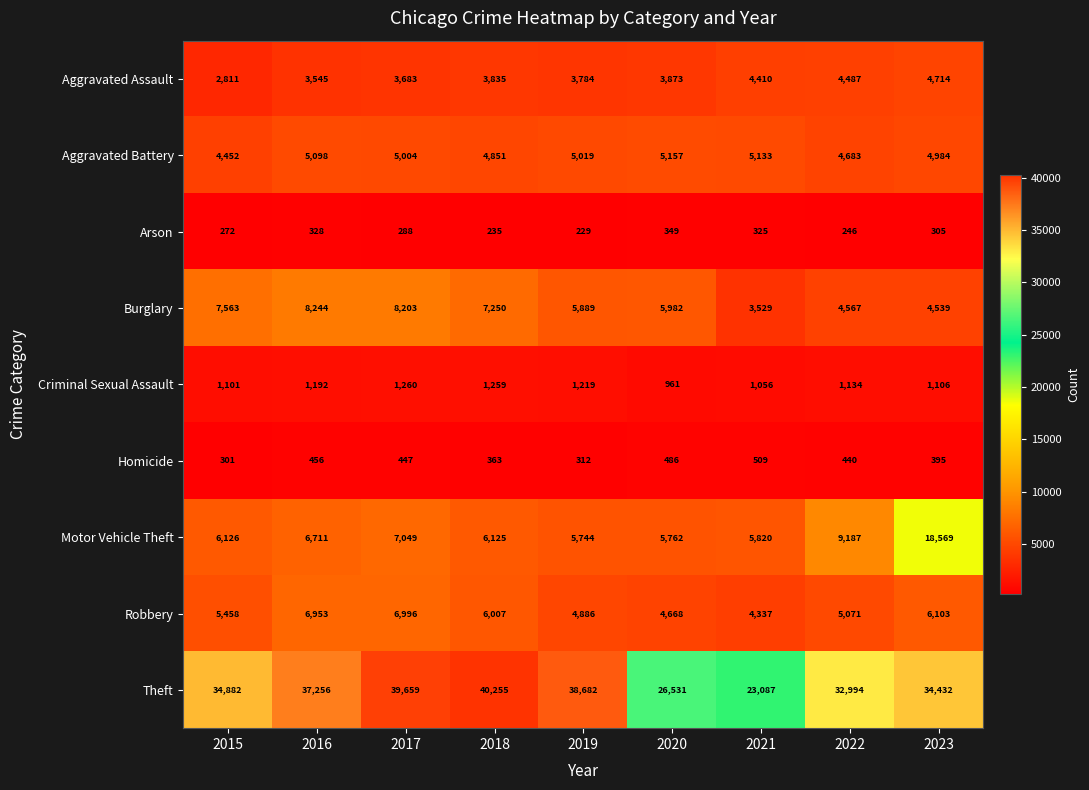

List the series in order of their peak value, lowest first.

Arson, Homicide, Criminal Sexual Assault, Aggravated Assault, Aggravated Battery, Robbery, Burglary, Motor Vehicle Theft, Theft